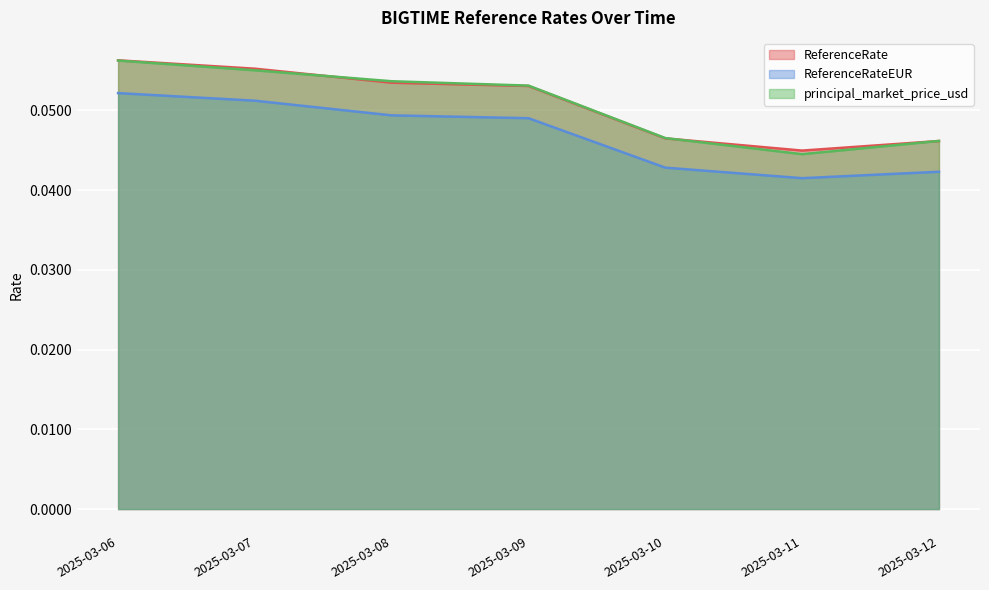

The ReferenceRateEUR series shows 0.1 at 2025-03-10. True or false?

False